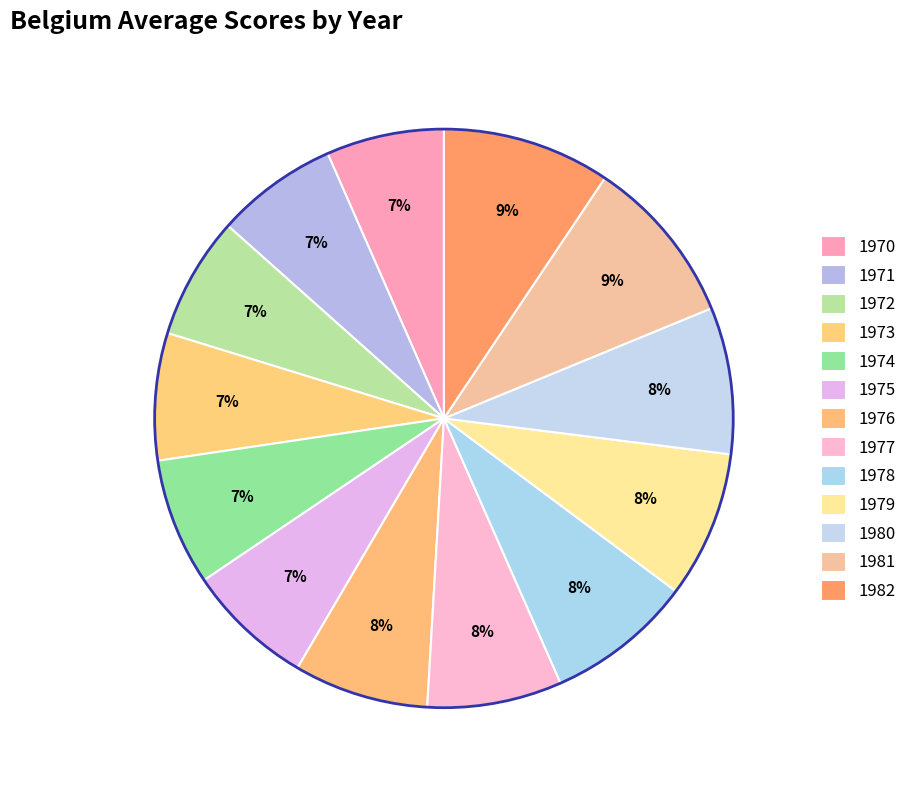

To the nearest percent, what percentage of the pie is 1979?

8%